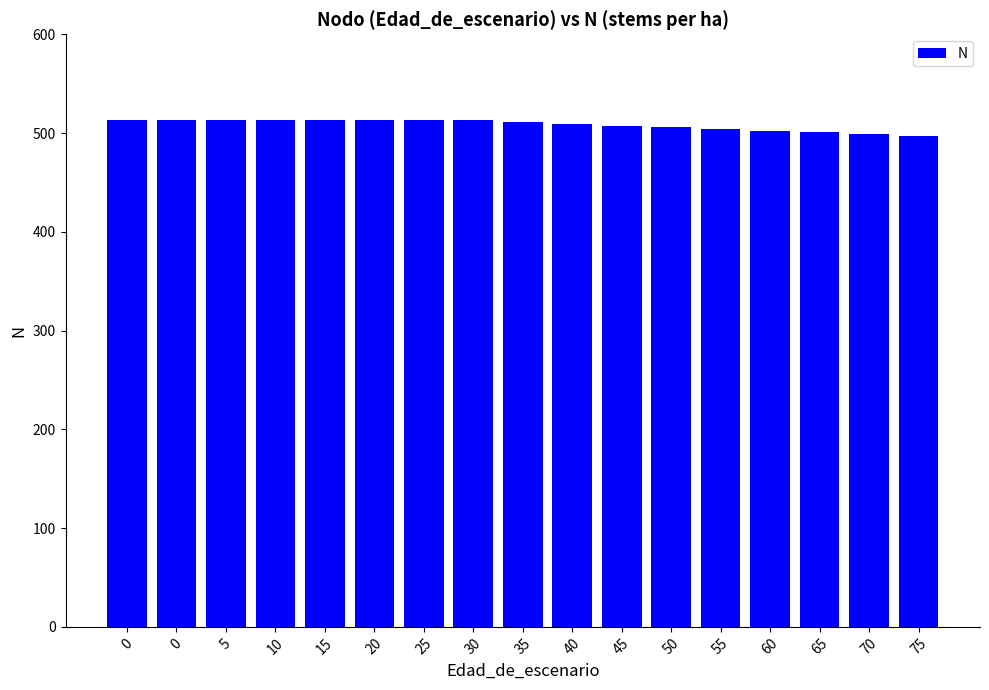

Reading left to right, list all the values displayed in this chart.

512.8	512.8	512.8	512.8	512.8	512.8	512.8	512.8	511.1	509.3	507.6	505.8	504.1	502.3	500.6	498.9	497.1